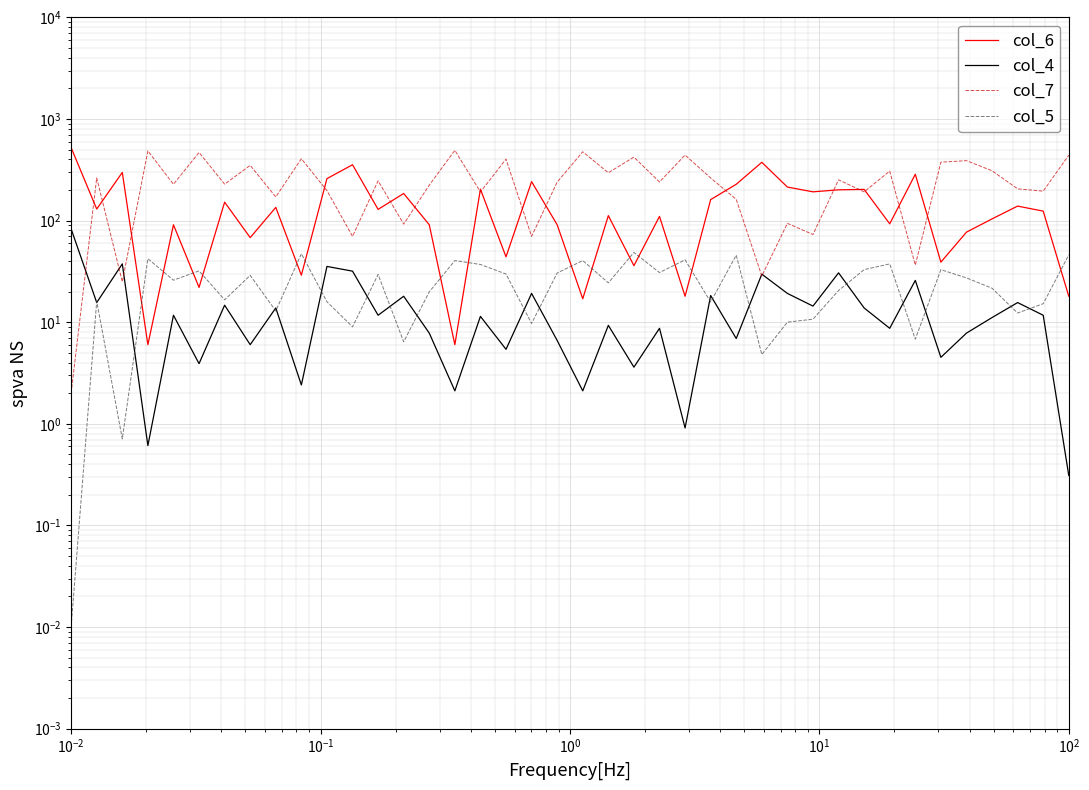

Which series has the largest total across all categories?

col_7